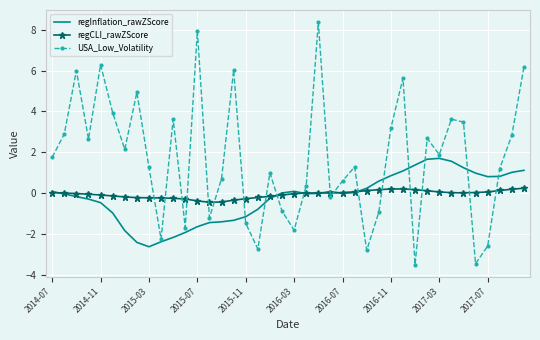

Which series has the widest spread of values?

USA_Low_Volatility